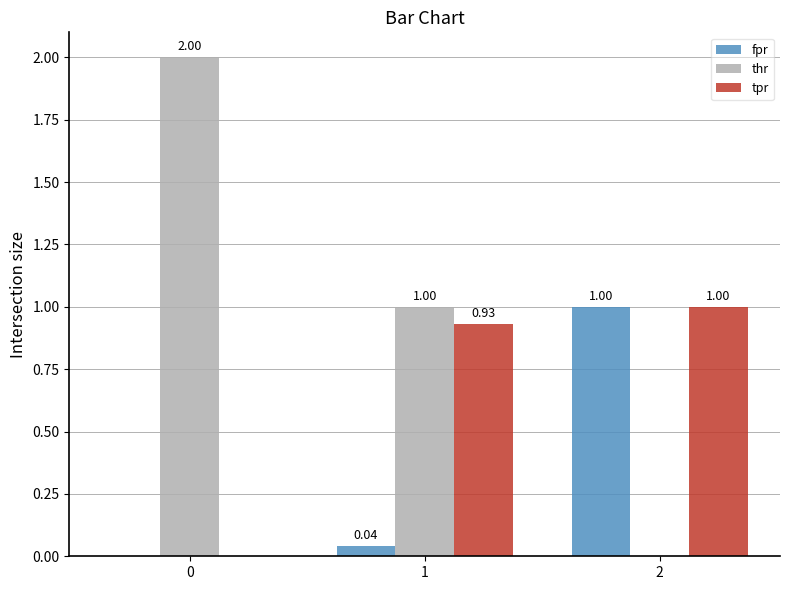

Which category has the highest value in the fpr series?

2